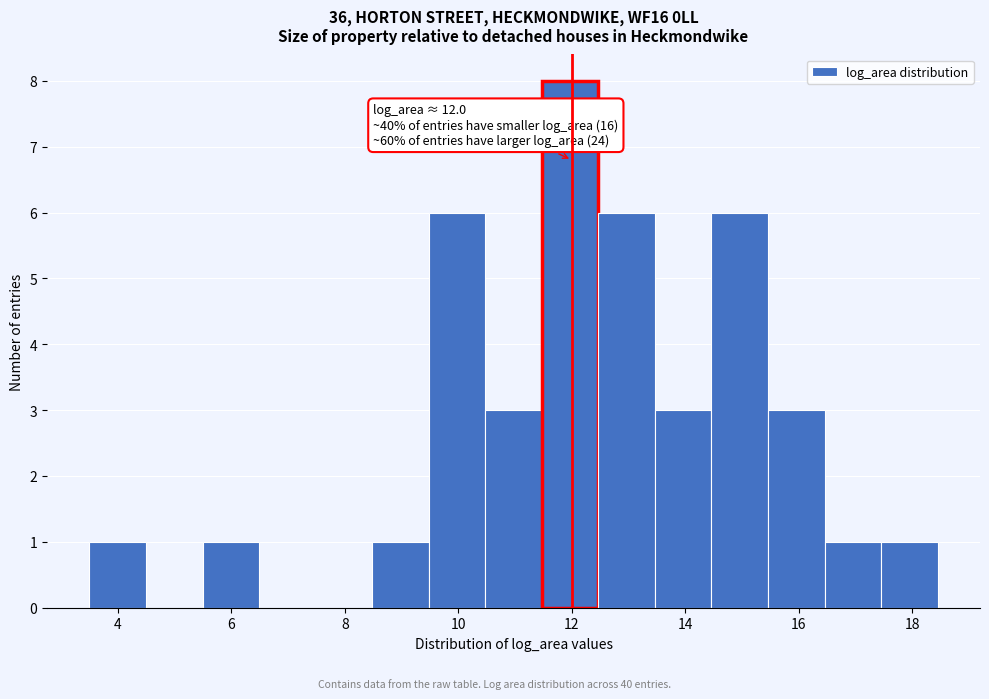

Which range on the x-axis has the tallest bar?

11.4 to 12.4